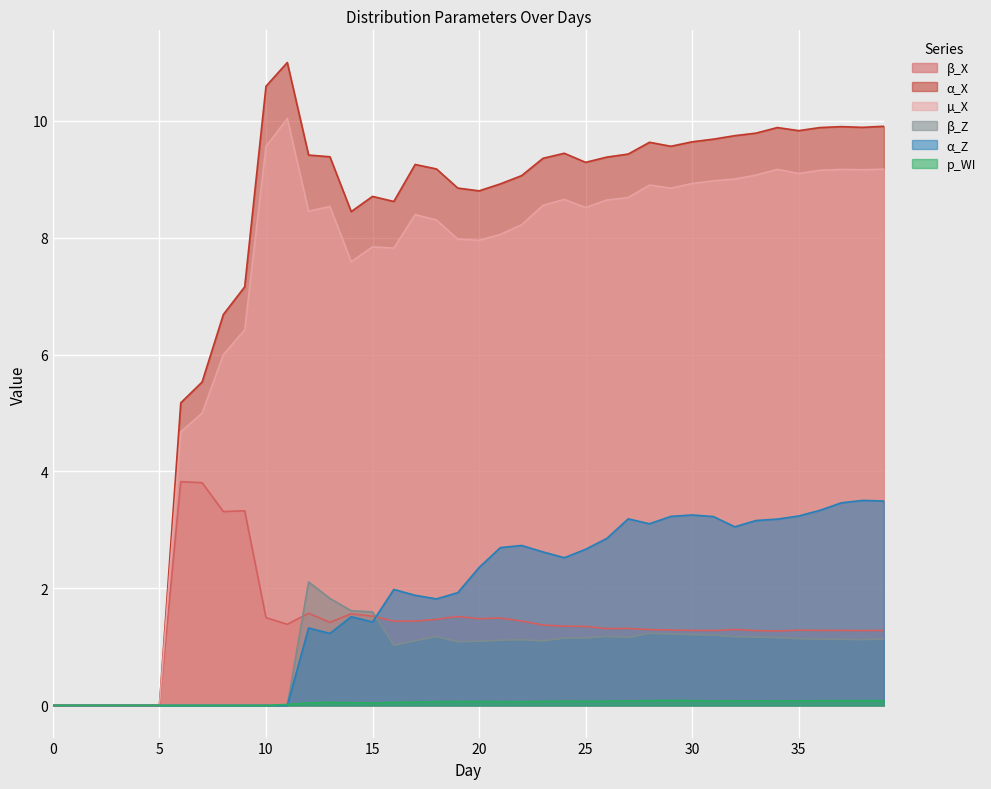

How many categories are shown in the chart?

40